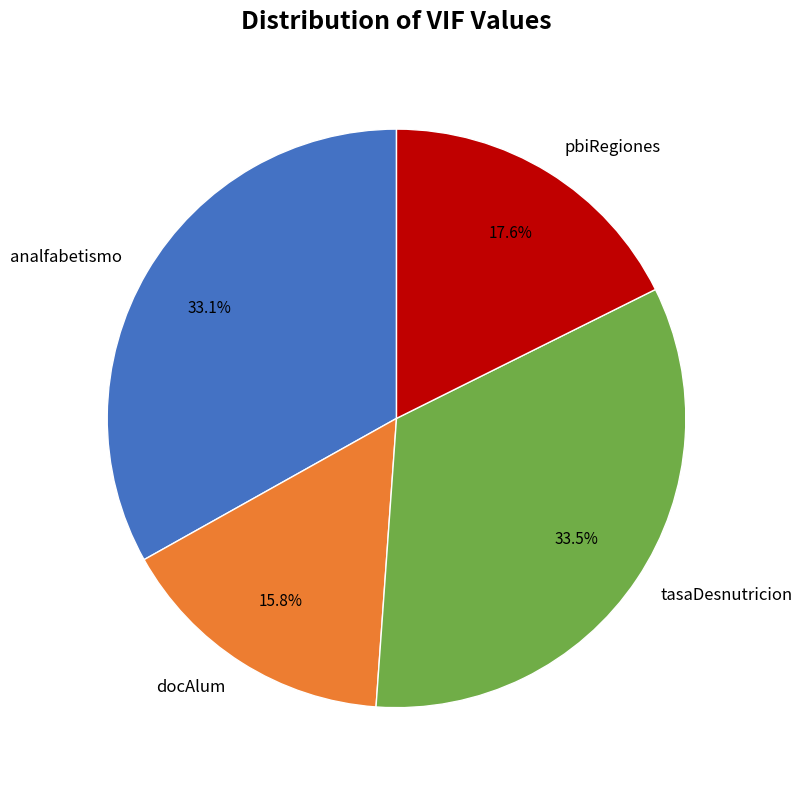

What percentage is the pbiRegiones slice, to the nearest percent?

18%